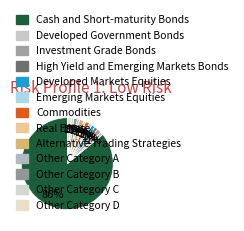

How many segments does this pie chart have?

13